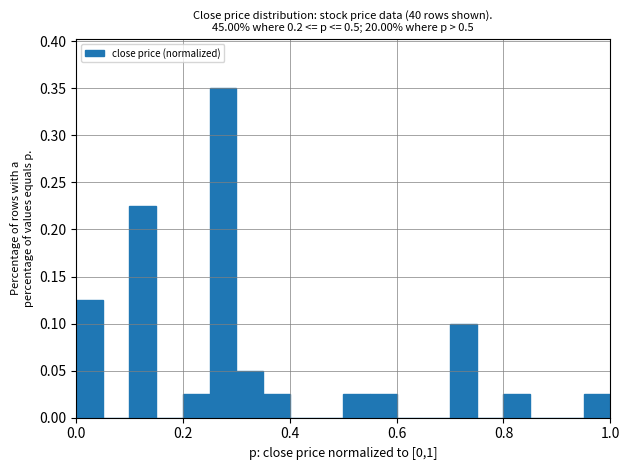

Read against the x-axis, roughly where is the centre of the tallest bar?

0.28